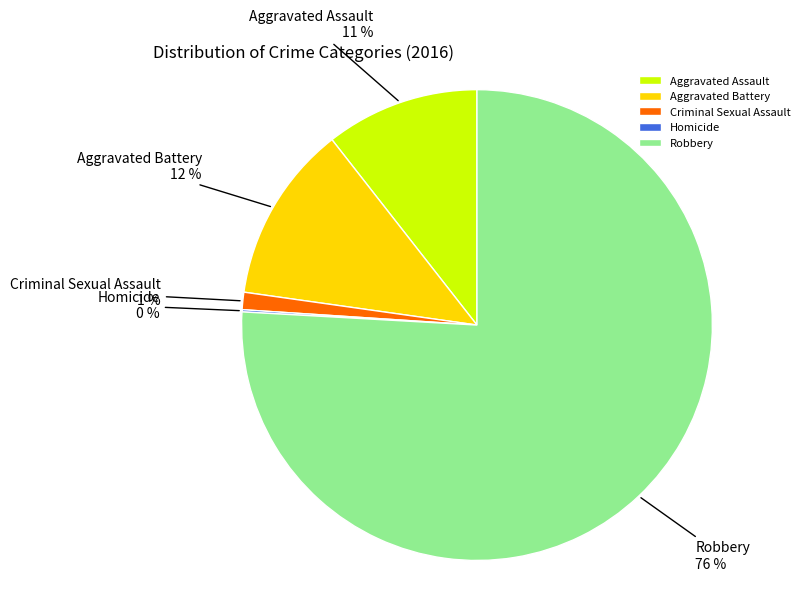

Which slice is the largest?

Robbery